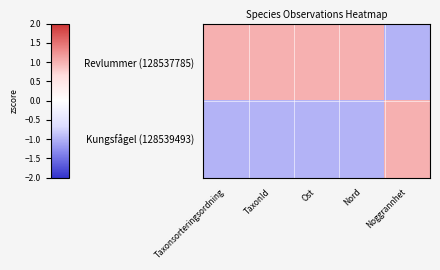

What is the smallest value displayed?

-1